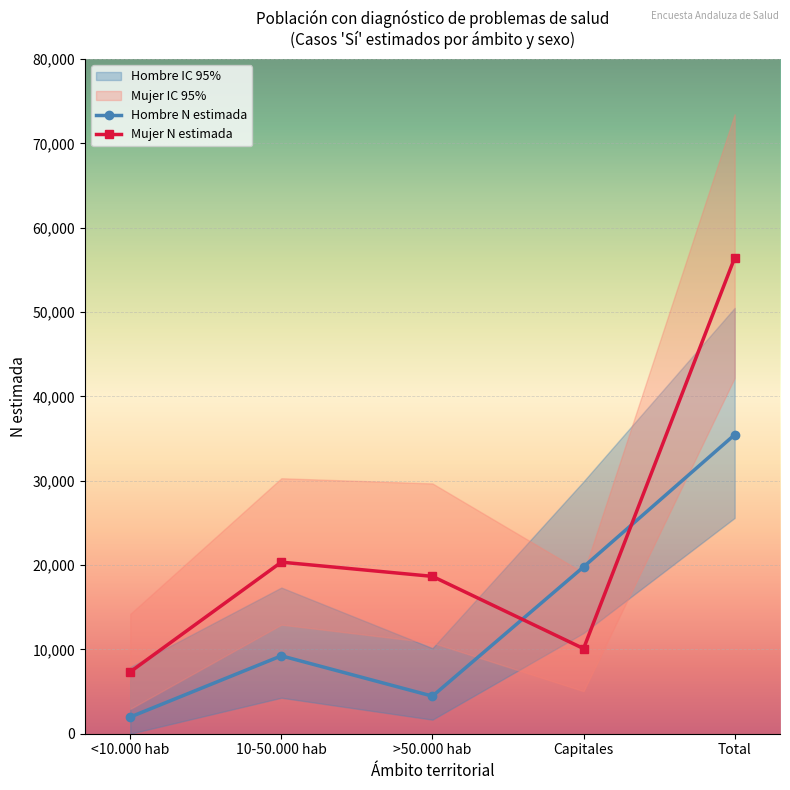

Which has a higher value, Capitales or >50.000 hab?

Capitales